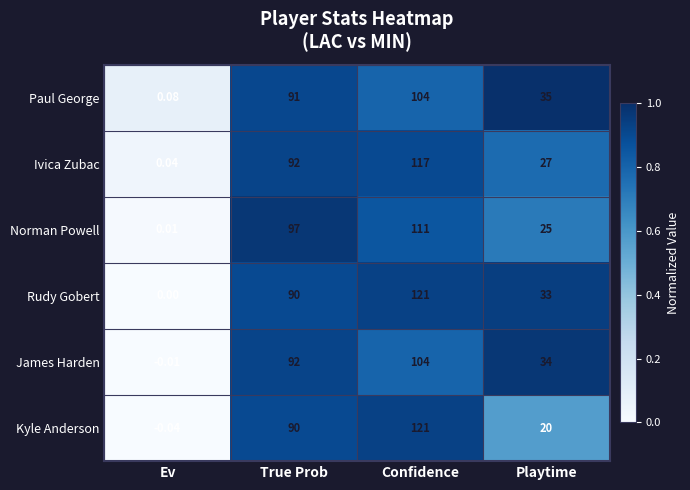

What is the difference between the highest and lowest values at Playtime?

15.0